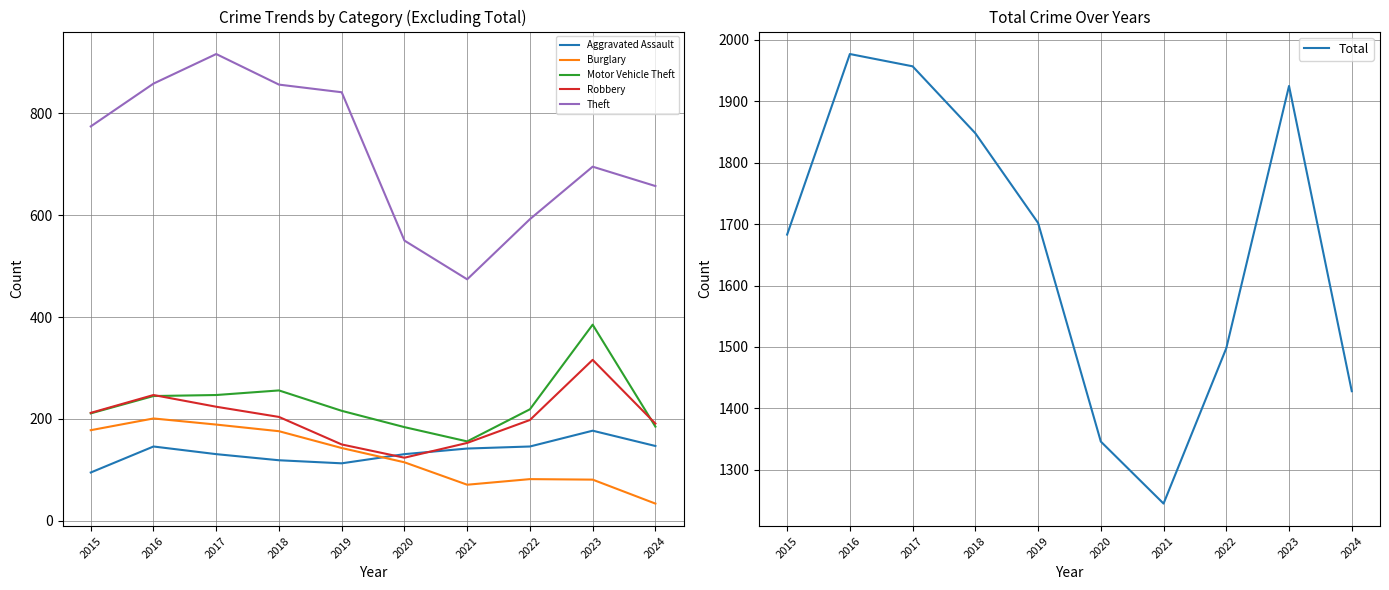

True or false: Total and Robbery cross at least once.

False